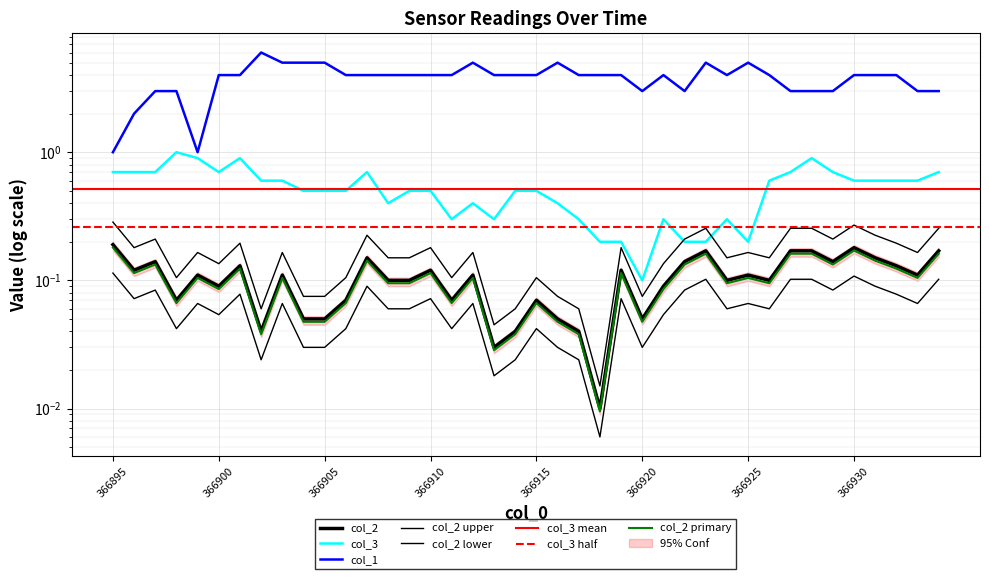

At which label is col_3 closest to 0?

366920